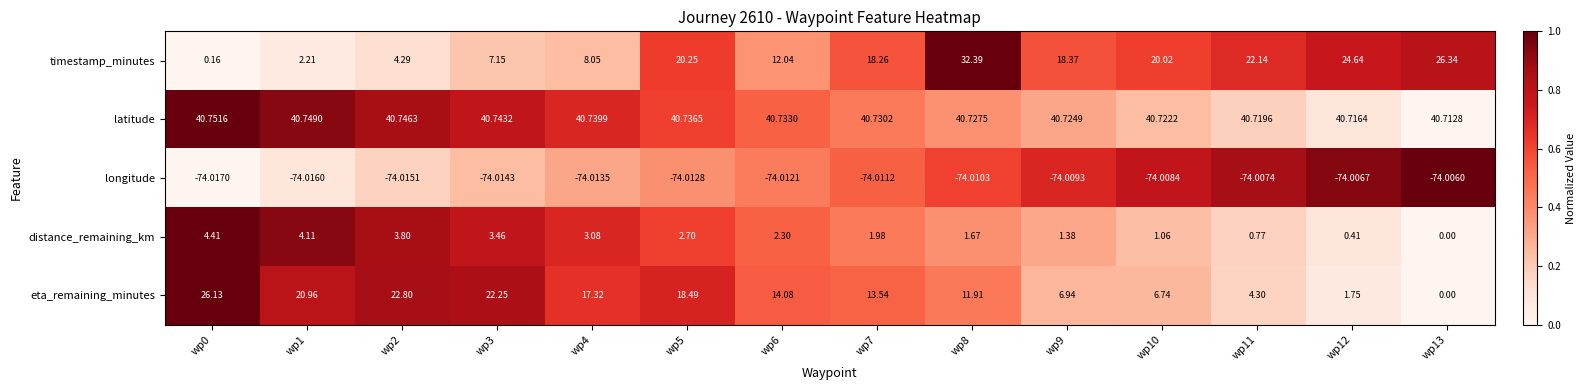

How many series are shown in this chart?

5